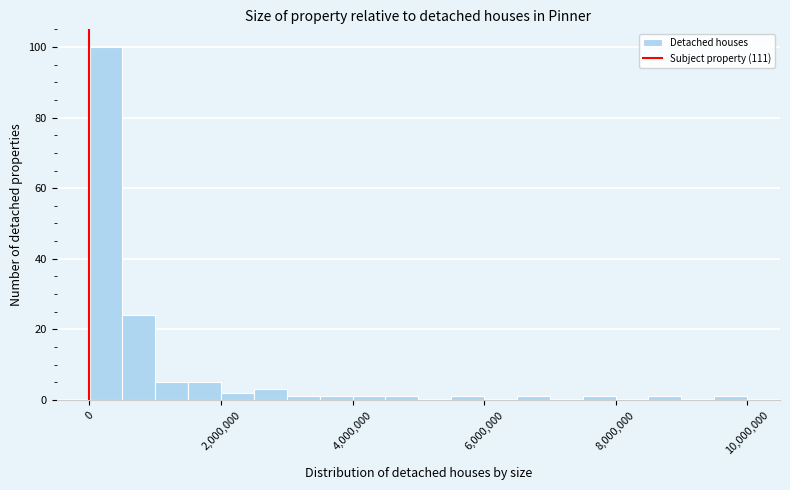

Around what value on the x-axis is the tallest bar? Give the approximate position of its centre, as read against the axis.

200000